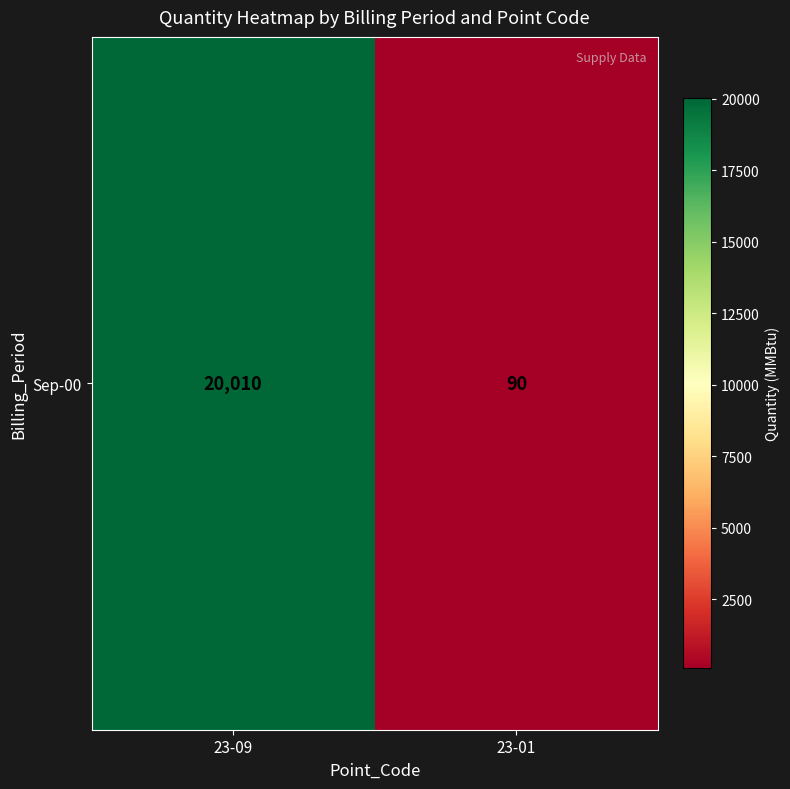

Count the number of data series in this chart.

1